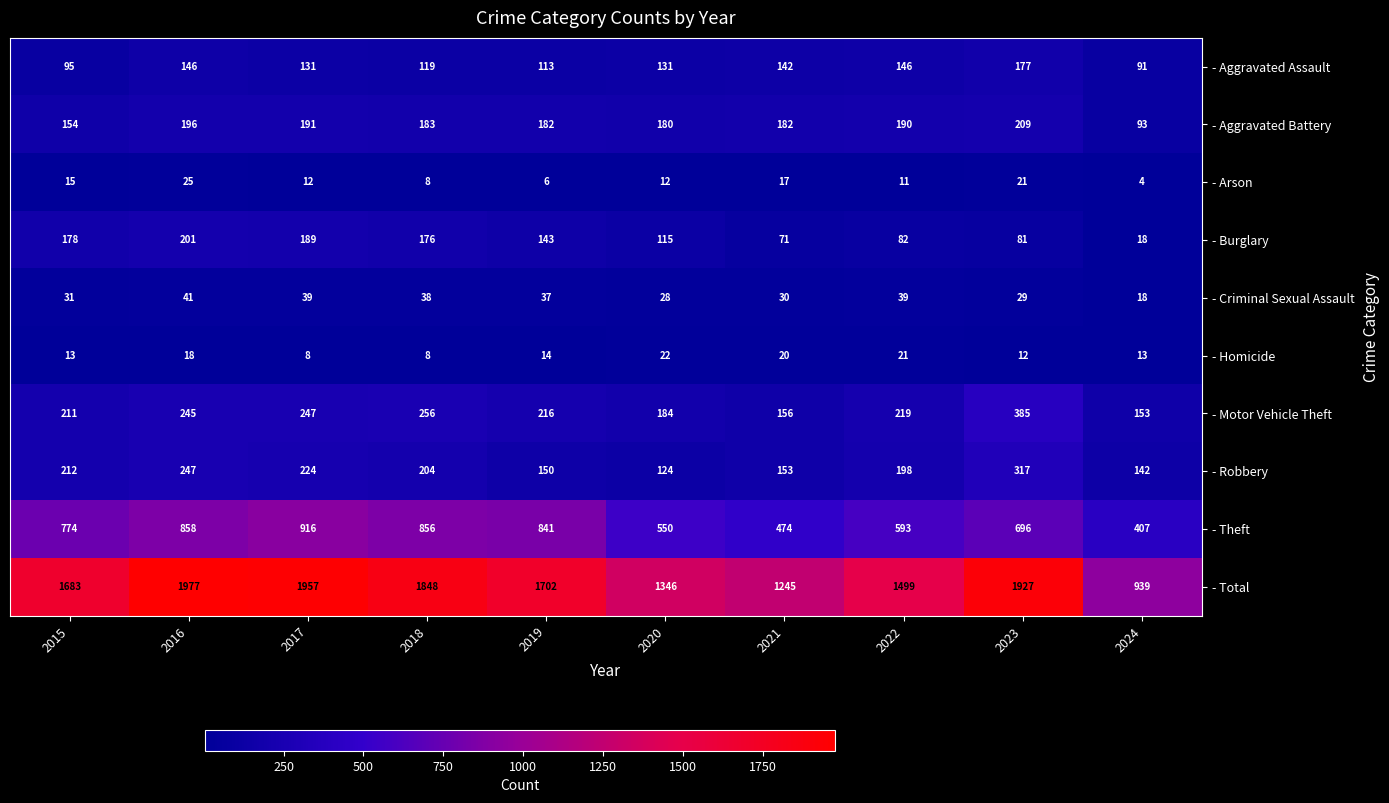

Is it true that - Homicide equals 14 at 2019?

True